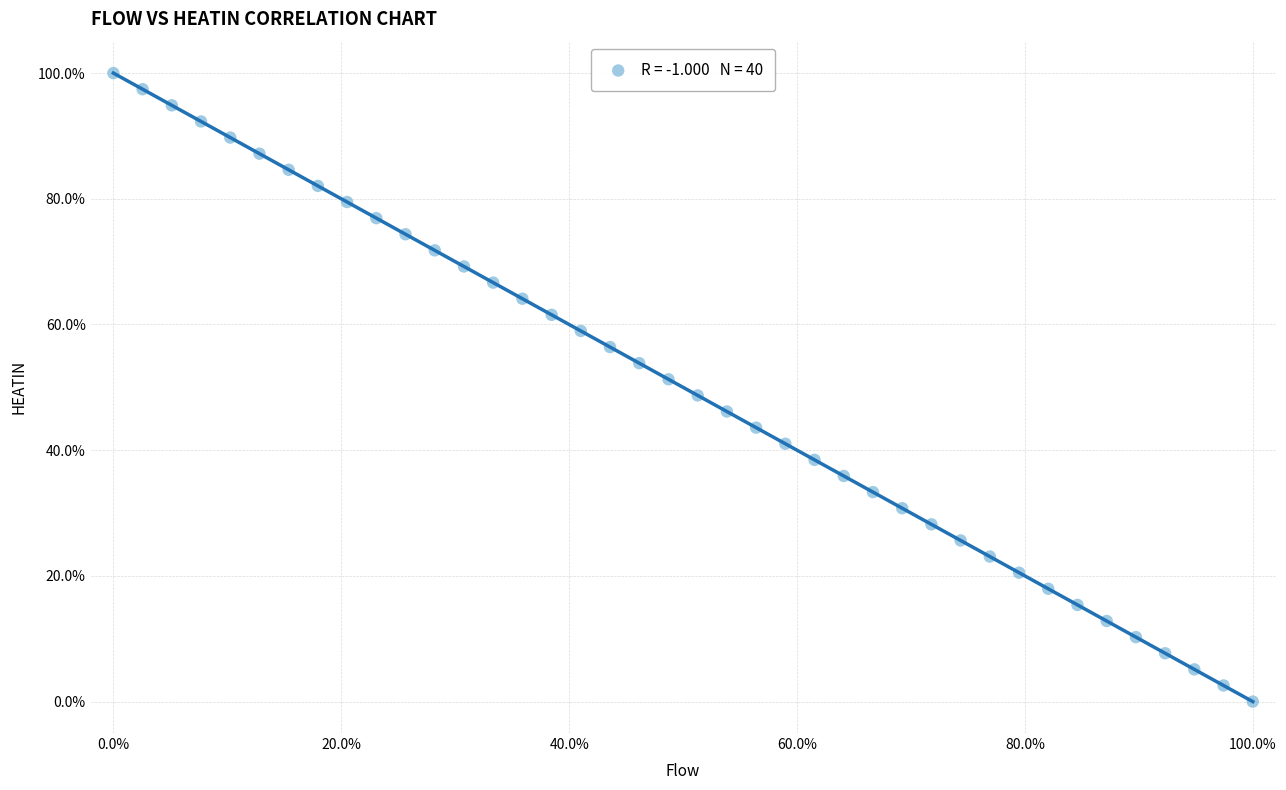

What is the range of X values (max minus min)?

100.0